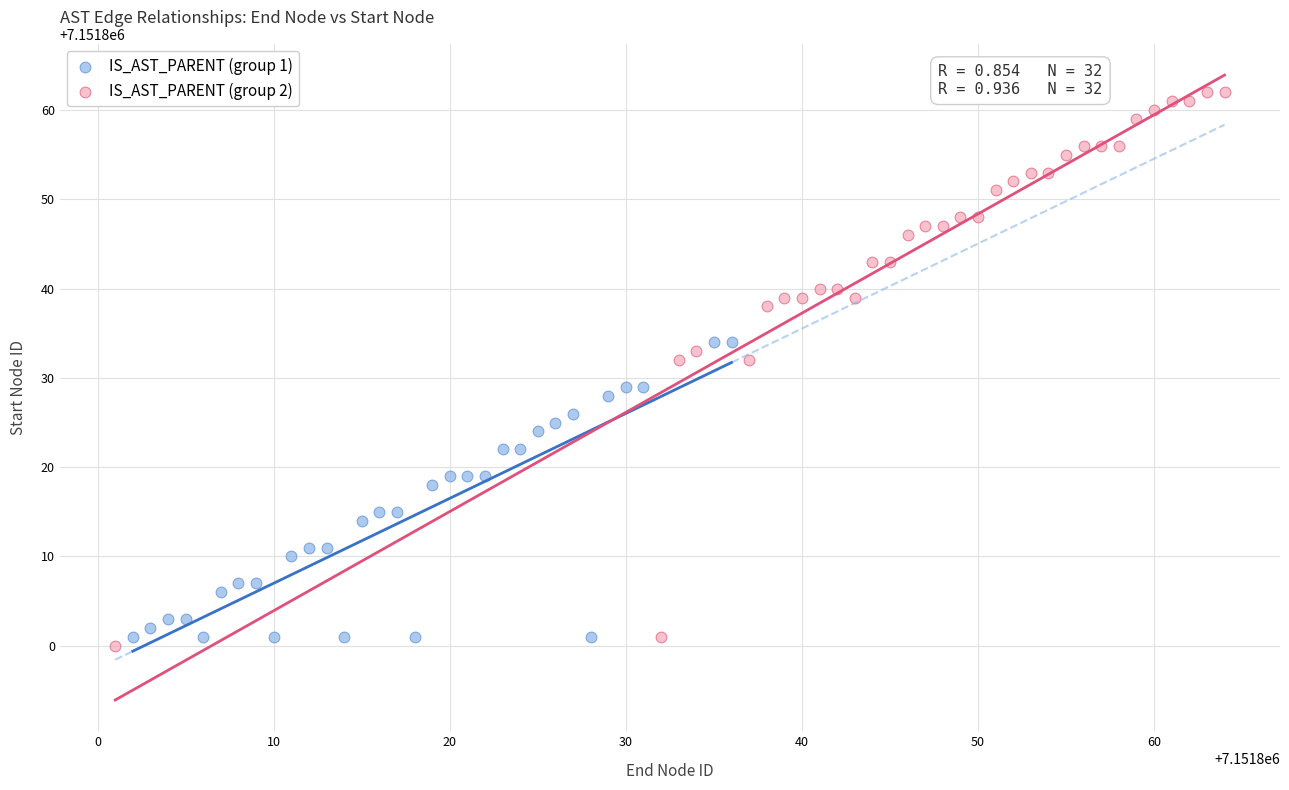

Which series contains the highest Y value?

IS_AST_PARENT (group 2)